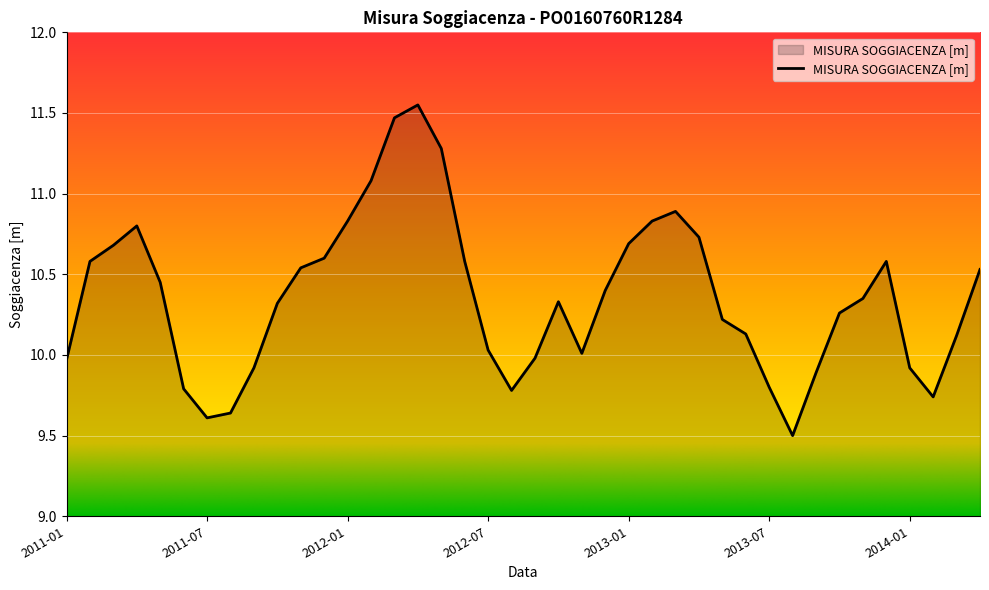

What is the smallest value displayed?

9.5